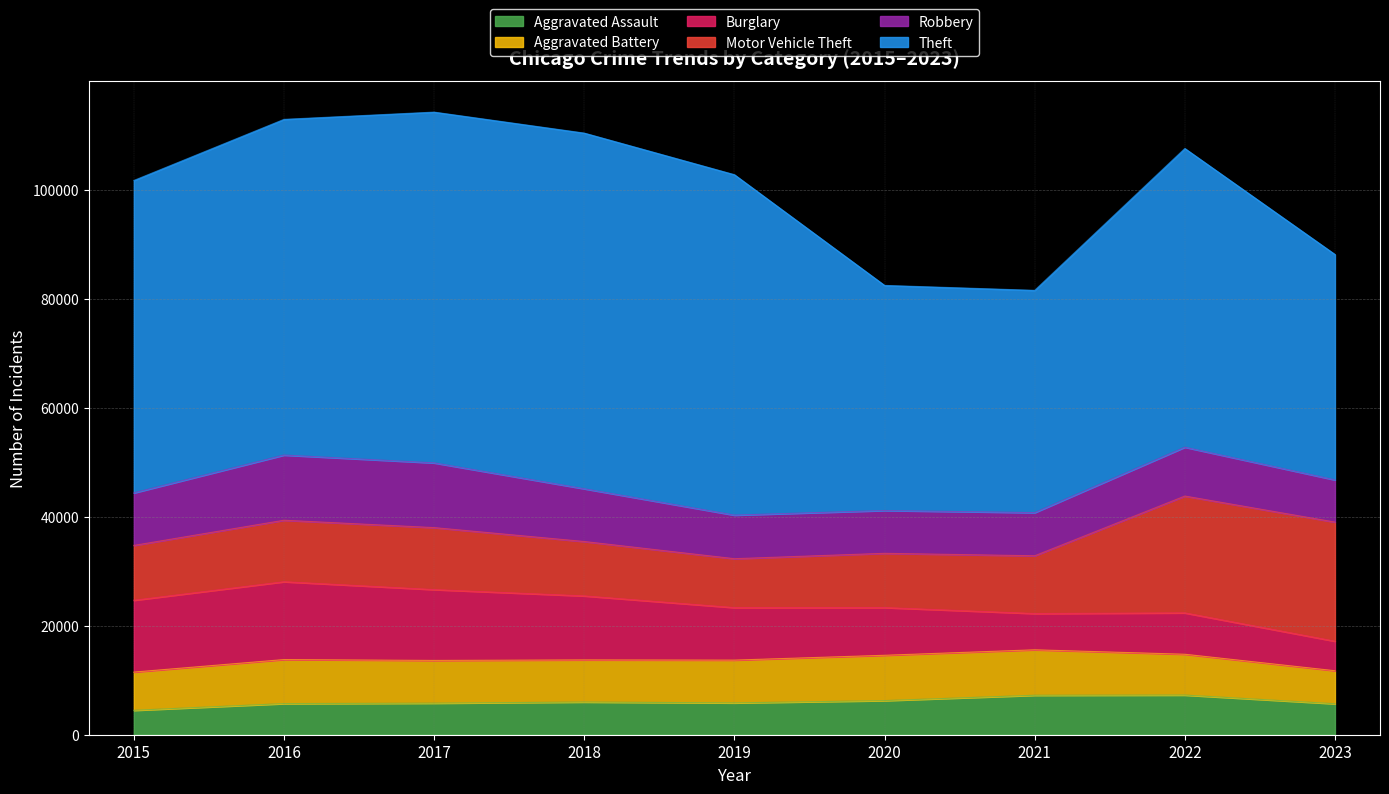

What is the spread (max minus min) of values at 2022?

47553